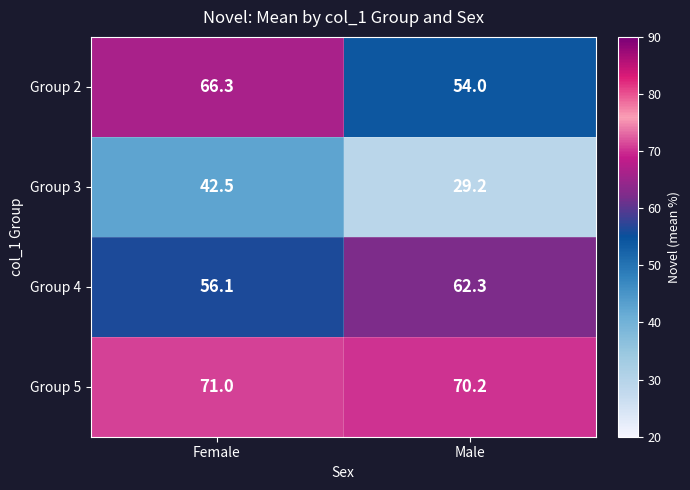

Count the number of categories in the chart.

2